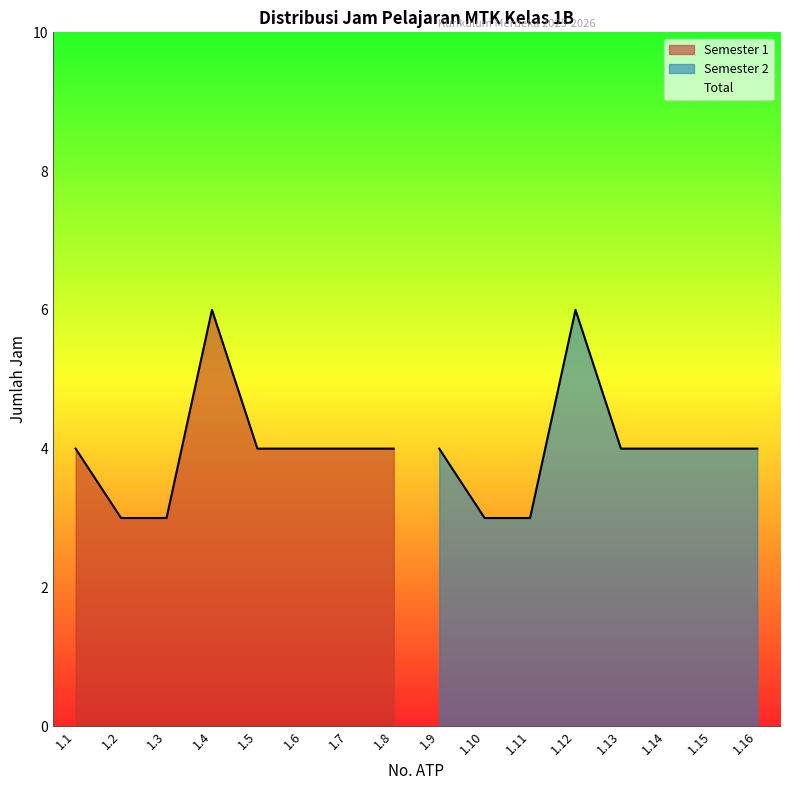

What is the lowest value of the Semester 2 series?

3